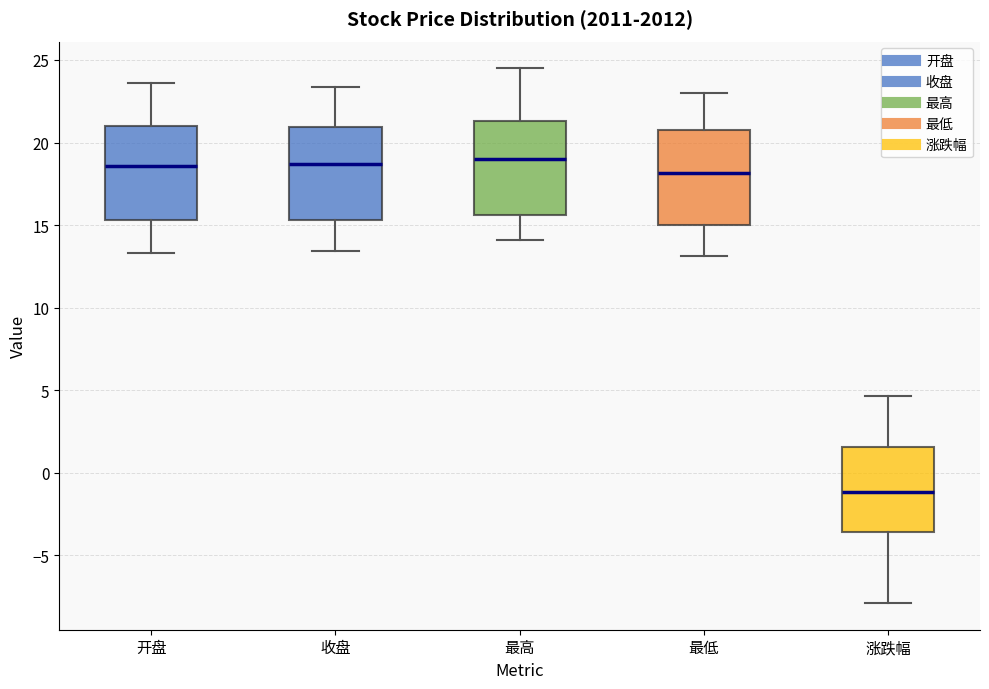

Reading left to right, transcribe this box plot: for each box, give where its median line is, the range the box spans, and where its two whiskers end, as read against the y-axis. The values are not printed on the chart, so give them approximately, as read against the axis.

开盘: median 18.5, box 15.5 to 21.0, whiskers 13.5 to 23.5
收盘: median 18.5, box 15.5 to 21.0, whiskers 13.5 to 23.5
最高: median 19.0, box 15.5 to 21.5, whiskers 14.0 to 24.5
最低: median 18.0, box 15.0 to 20.5, whiskers 13.0 to 23.0
涨跌幅: median -1.0, box -3.5 to 1.5, whiskers -8.0 to 4.5